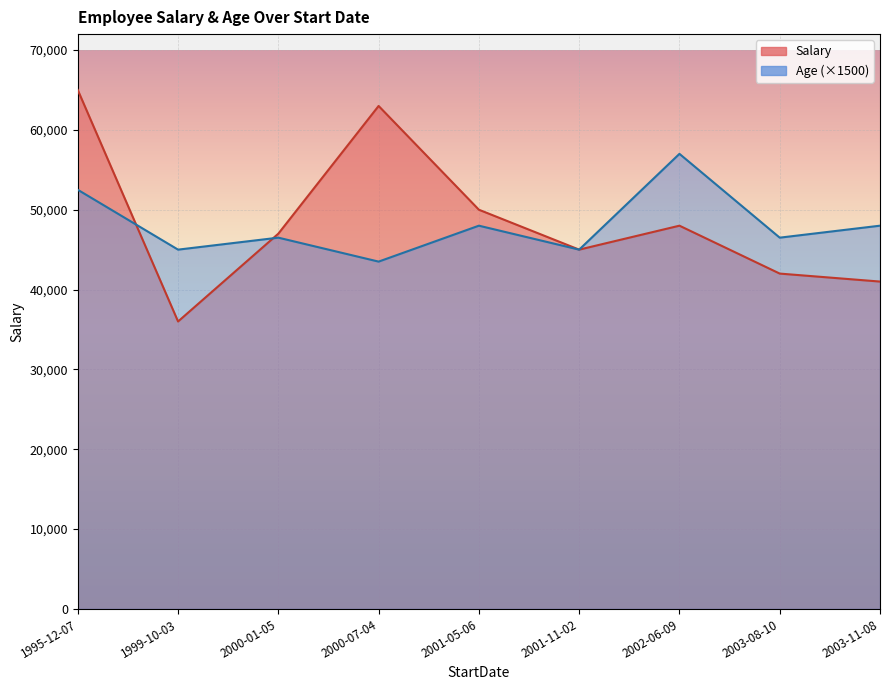

What is the difference between the maximum and minimum values in the Salary series?

29000